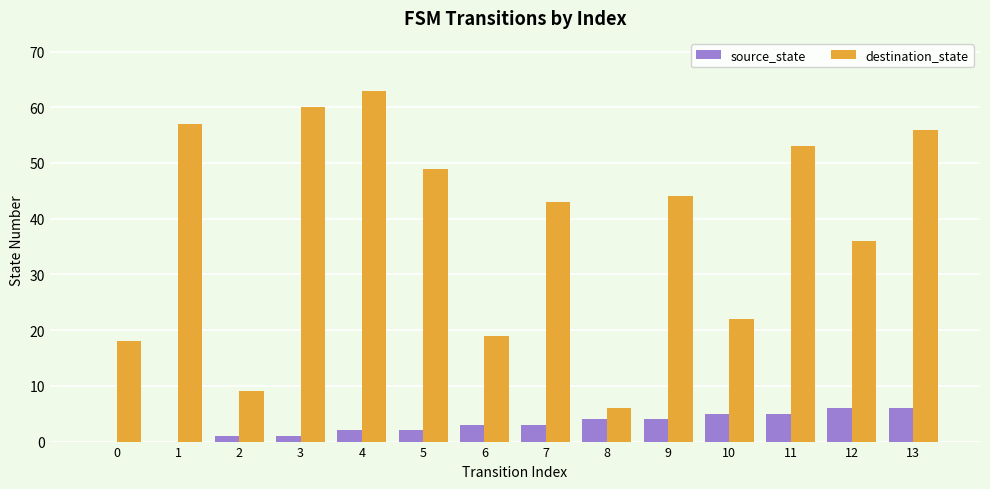

Is the value of source_state at 0 greater than the value of destination_state at 4?

No